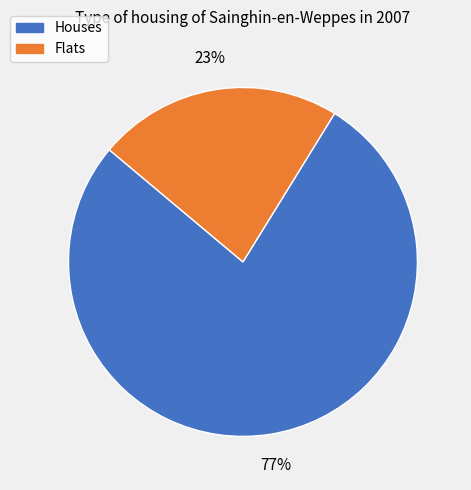

Is there any slice that represents more than half of the pie?

Yes